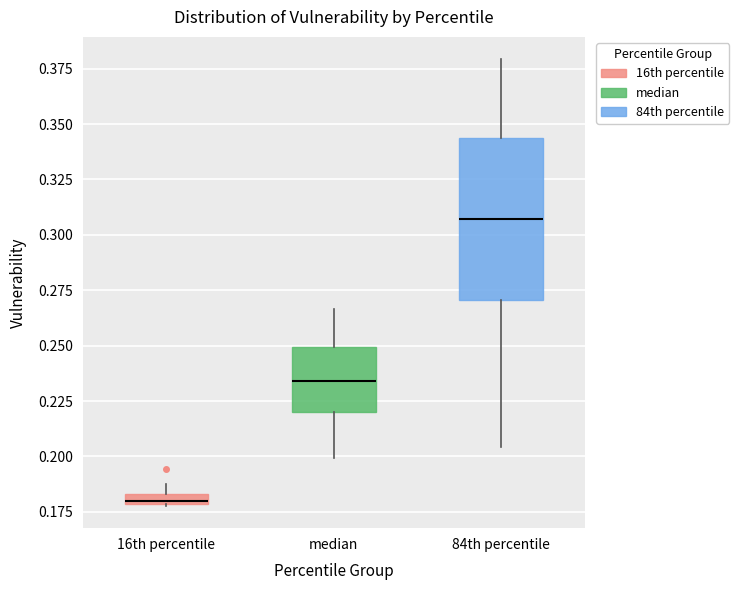

Where is the upper edge of the box for 16th percentile on the y-axis? The values are not printed on the chart, so give them approximately, as read against the axis.

0.185